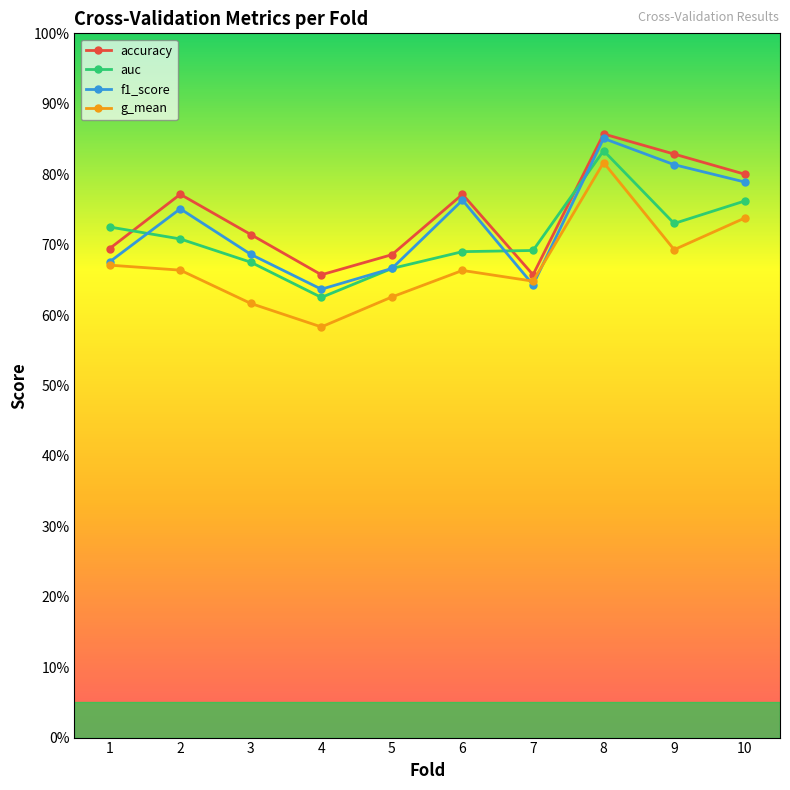

Is this an area chart (filled region under the line)?

No